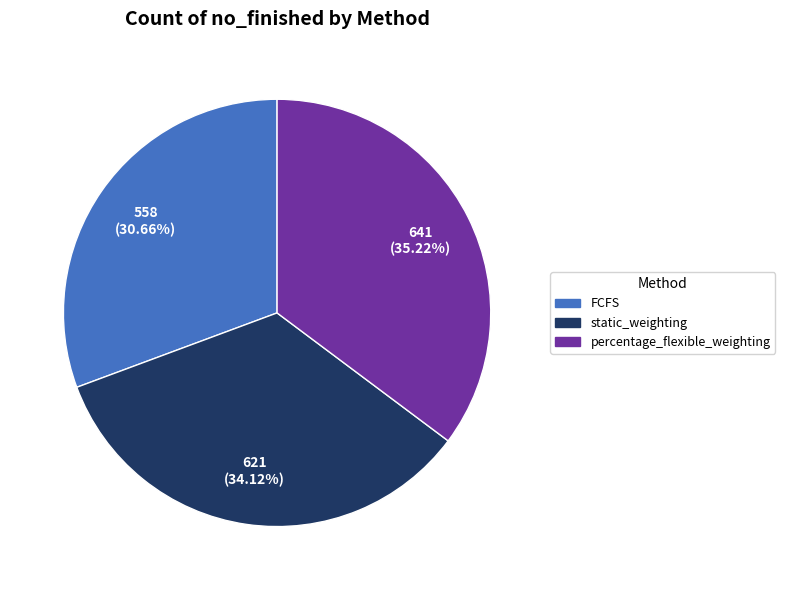

To the nearest percent, what is the combined percentage of percentage_flexible_weighting and static_weighting?

69%